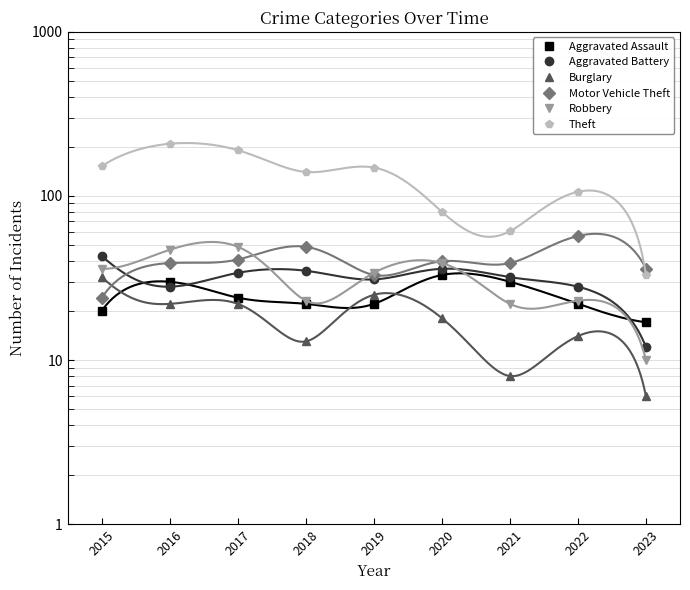

What is the value of the Motor Vehicle Theft point at the 2nd from the left?

39